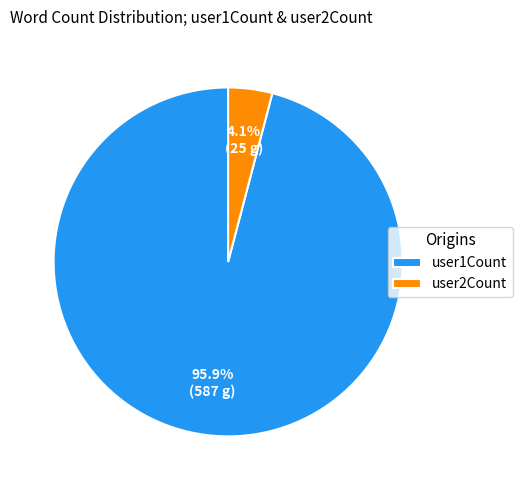

To the nearest percent, what is the average slice percentage?

50%